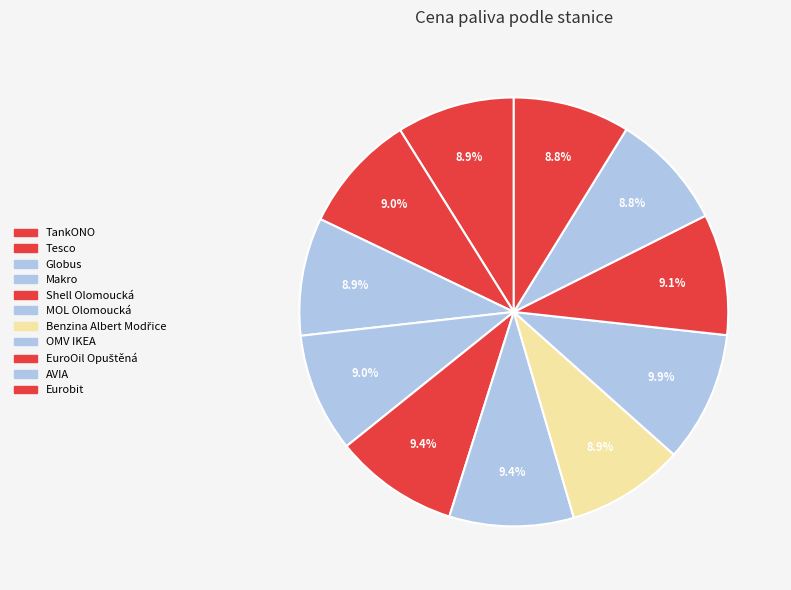

To the nearest percent, what percentage of the pie is AVIA?

9%